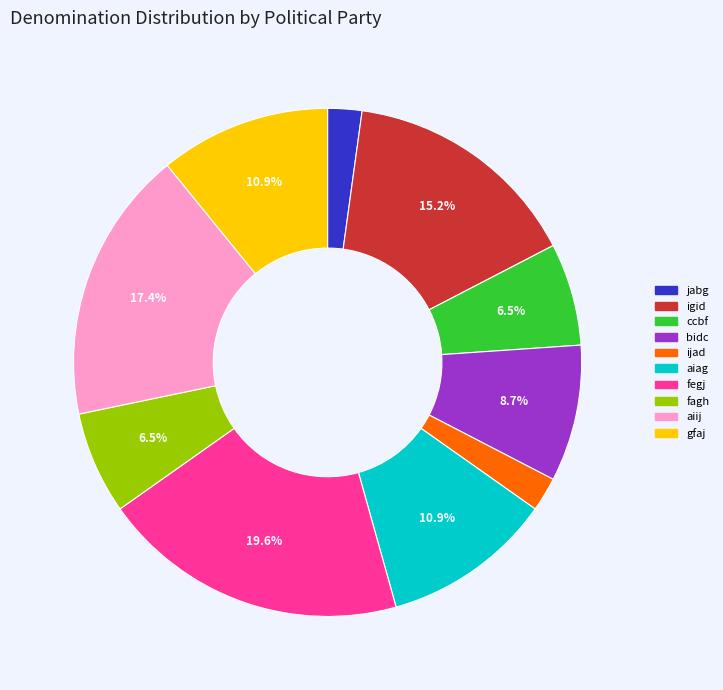

To the nearest percent, what portion does bidc represent?

9%